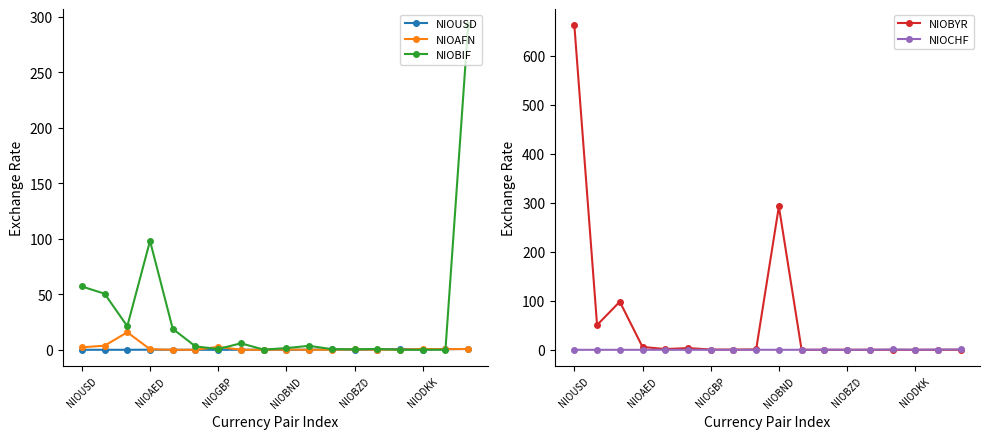

Reading left to right, transcribe all the data shown in this chart.

NIOUSD: 0.0	0.0	0.0	0.1	0.0	0.0	0.0	0.1	0.1	0.0	0.1	0.3	0.1	0.2	0.7	0.2	0.6	0.8
NIOAFN: 2.3	3.7	15.8	0.6	0.1	0.1	2.7	0.1	0.0	0.2	0.0	0.1	0.3	0.1	0.2	0.7	0.6	0.8
NIOBIF: 57.1	50.6	21.3	98.2	18.9	3.1	0.7	5.9	0.2	1.6	3.6	0.6	0.5	0.8	0.0	0.1	0.1	292.6
NIOBYR: 662.2	50.6	98.2	5.9	1.6	3.6	0.6	0.5	0.8	292.6	0.0	0.0	0.1	0.0	0.0	0.0	0.1	0.1
NIOCHF: 0.0	0.0	0.0	0.0	0.0	0.0	0.0	0.1	0.1	0.1	0.1	0.3	0.1	0.2	0.7	0.2	0.6	0.8